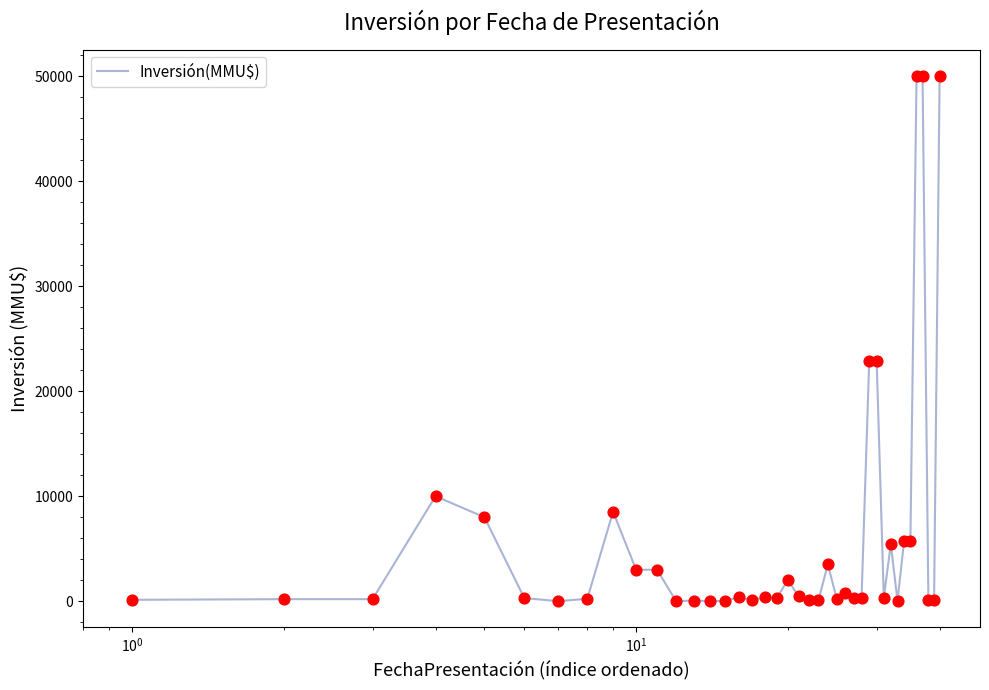

What is the difference between the maximum and minimum values?

49990